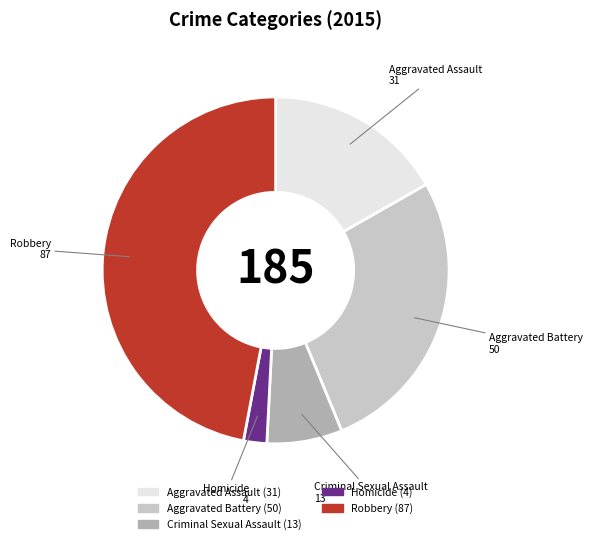

Does Aggravated Battery account for over 50% of the chart?

No